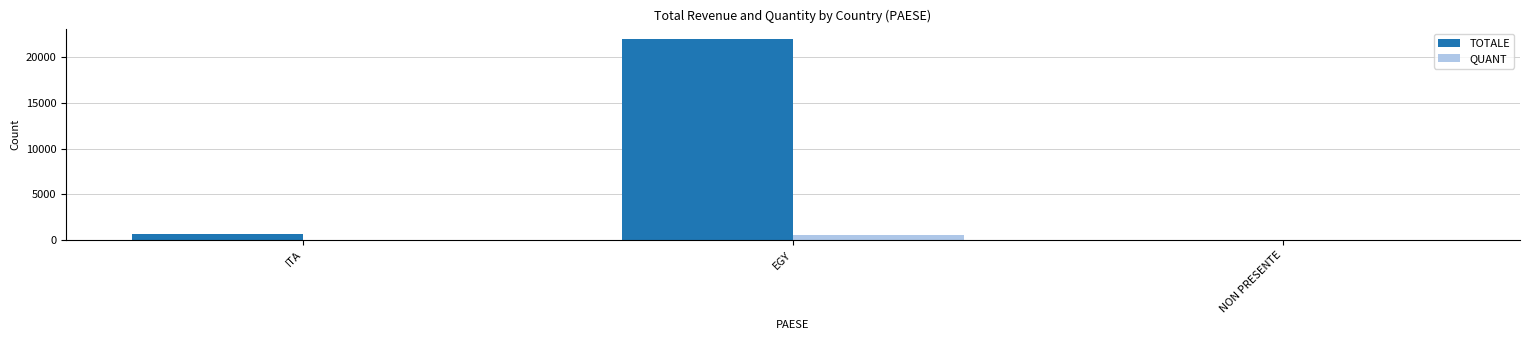

Are the bars horizontal?

No